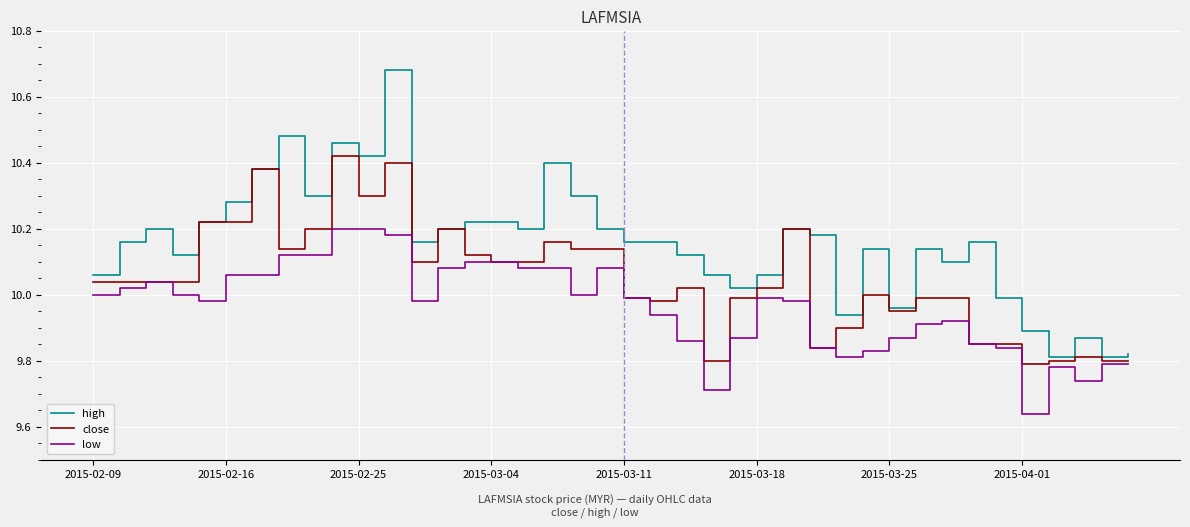

Which series has the widest spread of values?

high